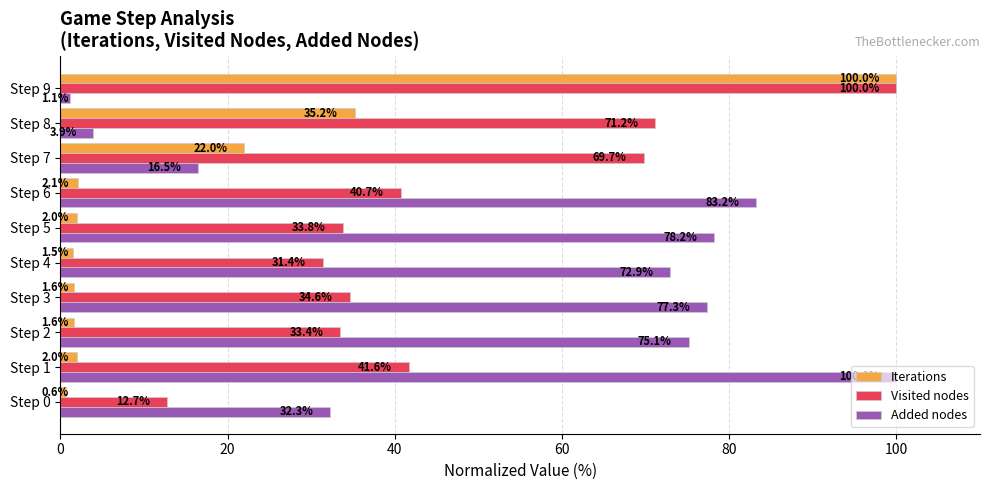

Which series has the widest spread of values?

Iterations